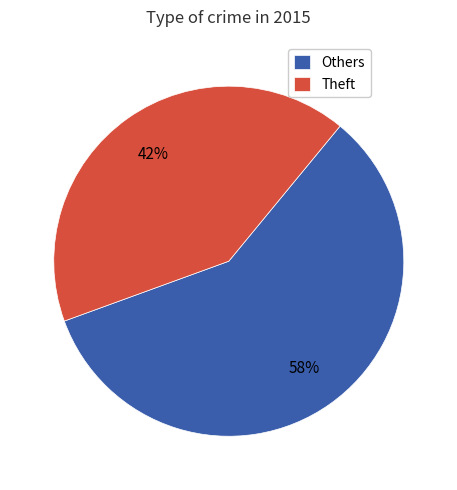

Is it true that Theft is 42% of the pie?

True